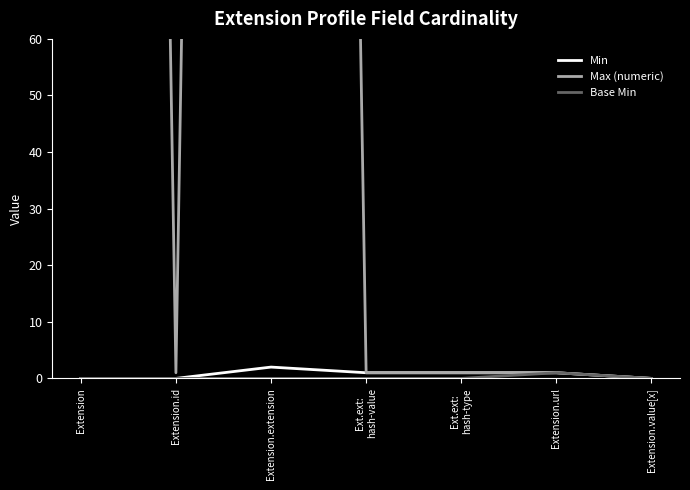

How many lines are shown in the chart?

3